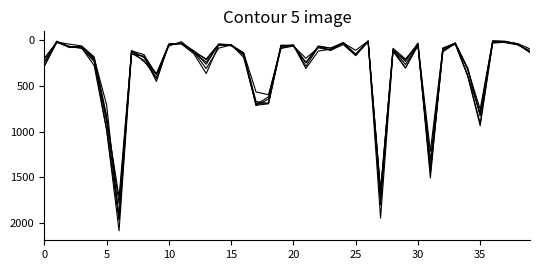

Reading left to right, list all the values displayed in this chart.

2015: 199	21	75	72	199	852	1719	132	183	409	46	30	116	262	41	50	134	565	595	88	62	196	81	107	27	109	8	1642	106	264	45	1214	88	31	322	754	5	10	38	134
2016: 282	20	65	83	276	983	2086	151	172	451	40	39	146	363	55	49	157	687	690	84	54	308	117	97	32	162	12	1948	118	304	42	1449	126	33	384	908	26	11	42	124
2017: 234	17	69	88	233	978	1971	143	218	420	47	33	128	308	85	50	162	711	695	63	49	284	72	108	46	166	12	1727	110	301	58	1401	118	31	392	936	30	20	43	133
2018: 281	18	69	69	218	898	1911	115	233	368	41	34	129	239	47	60	145	670	691	52	55	246	74	105	26	164	9	1671	87	204	41	1508	93	43	388	795	15	24	49	117
2019: 199	18	41	61	180	826	1792	114	156	375	42	33	115	212	45	55	142	714	643	61	64	245	61	85	27	150	8	1654	101	232	28	1317	83	32	301	820	18	22	34	93
2020: 246	8	78	70	193	707	1967	113	188	365	62	14	124	204	41	47	185	703	619	63	56	242	69	85	24	157	5	1802	112	212	43	1429	110	28	313	828	7	12	46	115